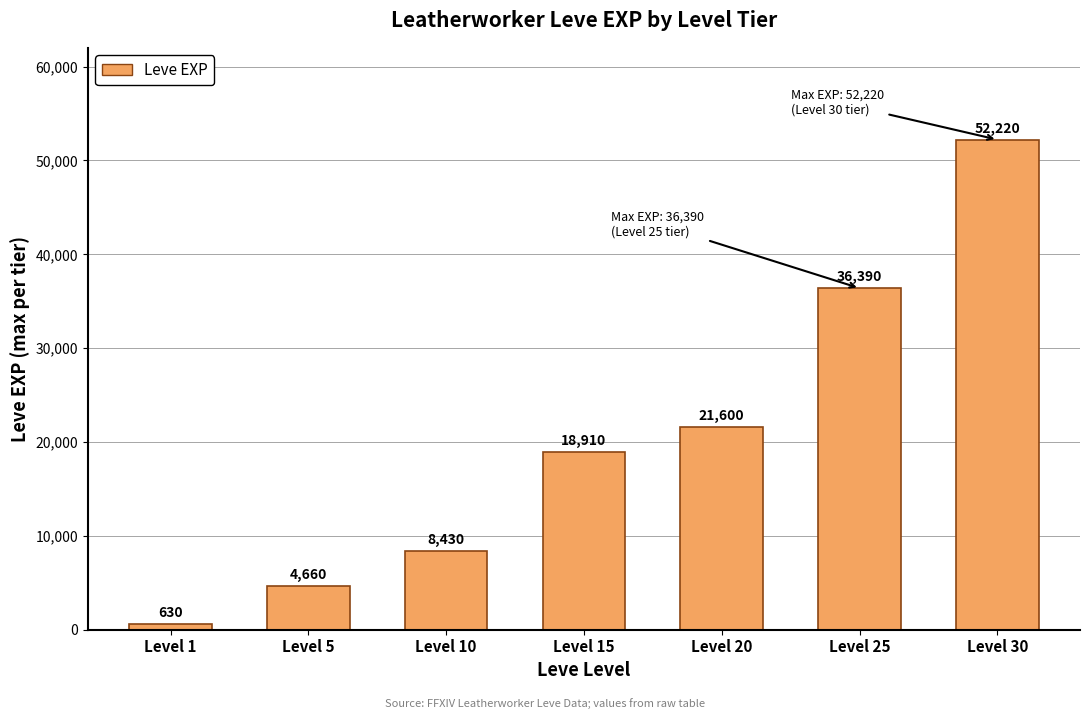

What is the change in value from Level 20 to Level 25?

+14790